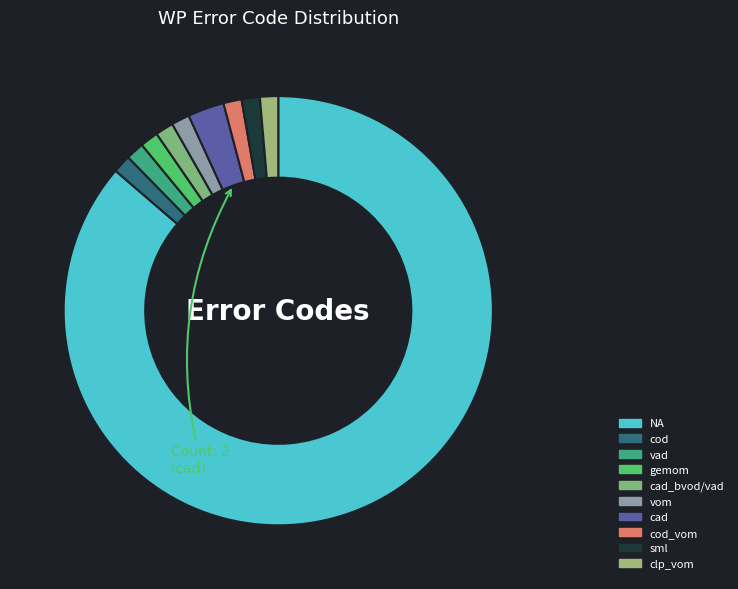

How many segments does this pie chart have?

10